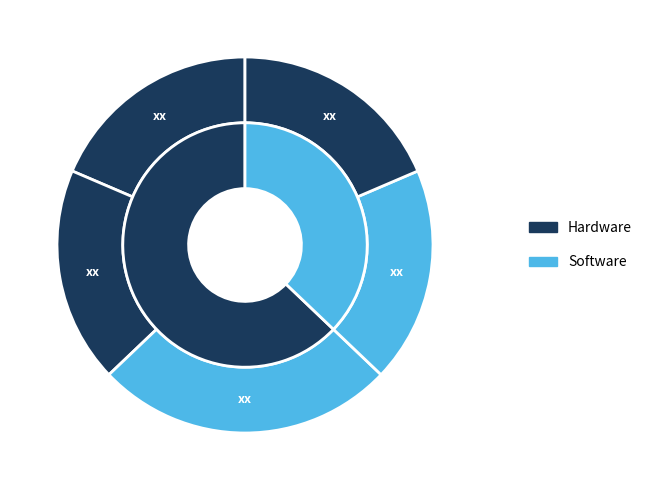

How many segments does this pie chart have?

5